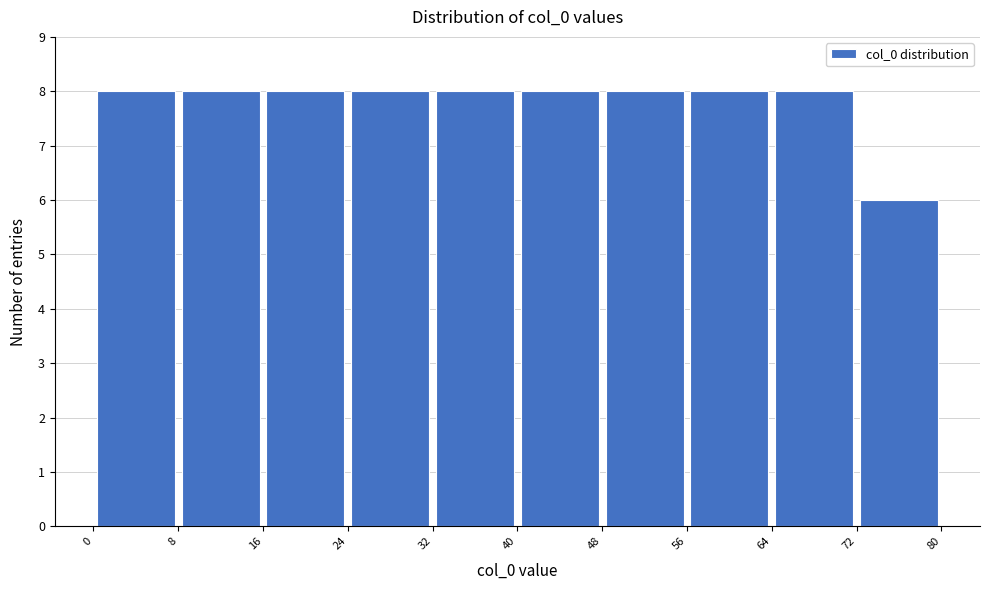

How tall is the bar that spans 32 to 40 on the x-axis? The values are not printed on the chart, so give them approximately, as read against the axis.

8